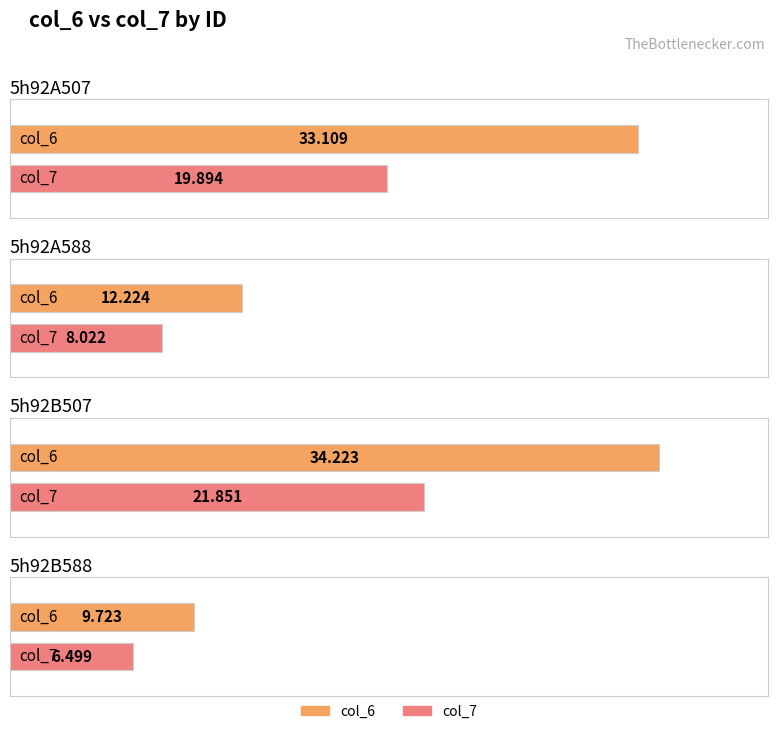

At which label is col_7 closest to 14?

5h92A507